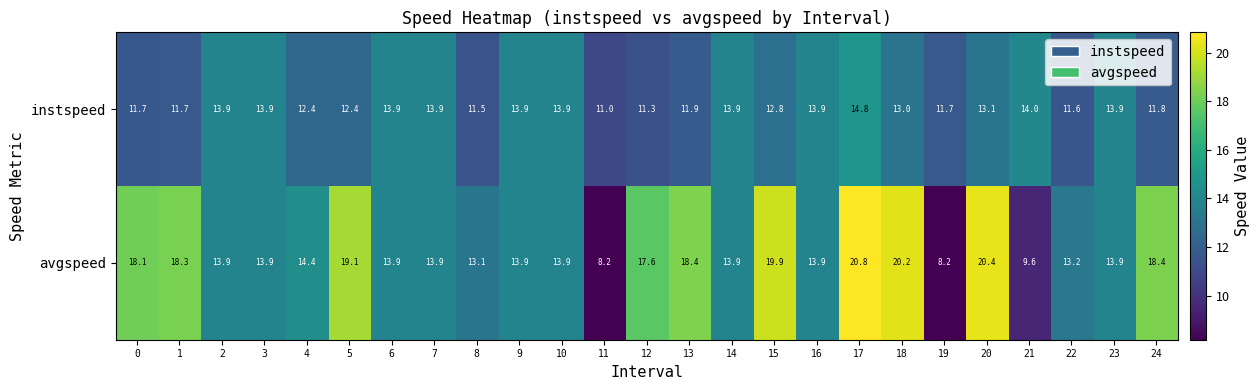

Which series changed the most between 13 and 23?

avgspeed